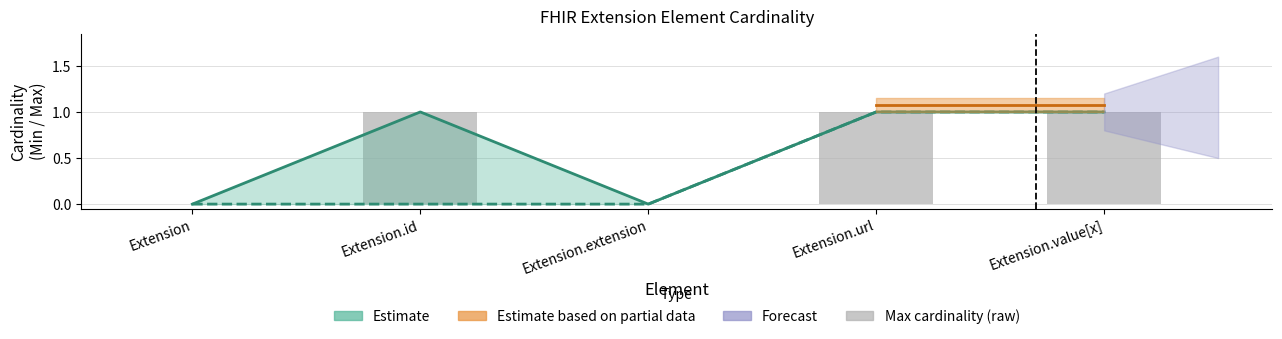

The value of Max cardinality (raw) at Extension is 0. True or false?

True